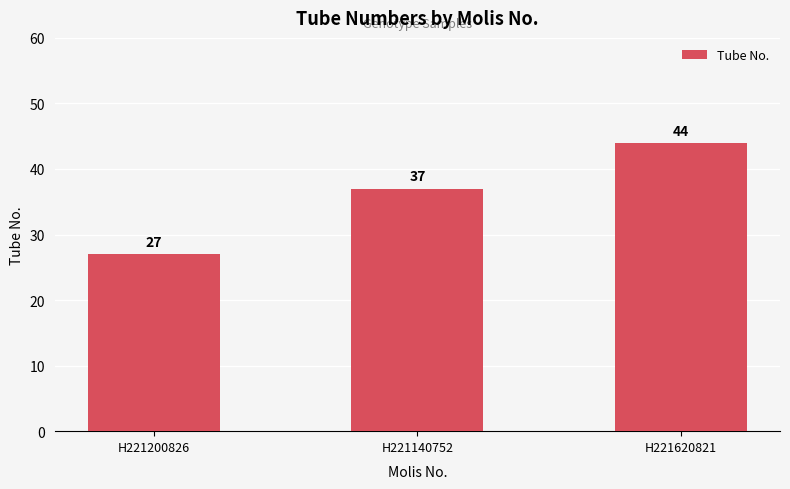

What is the change in value from H221200826 to H221620821?

+17